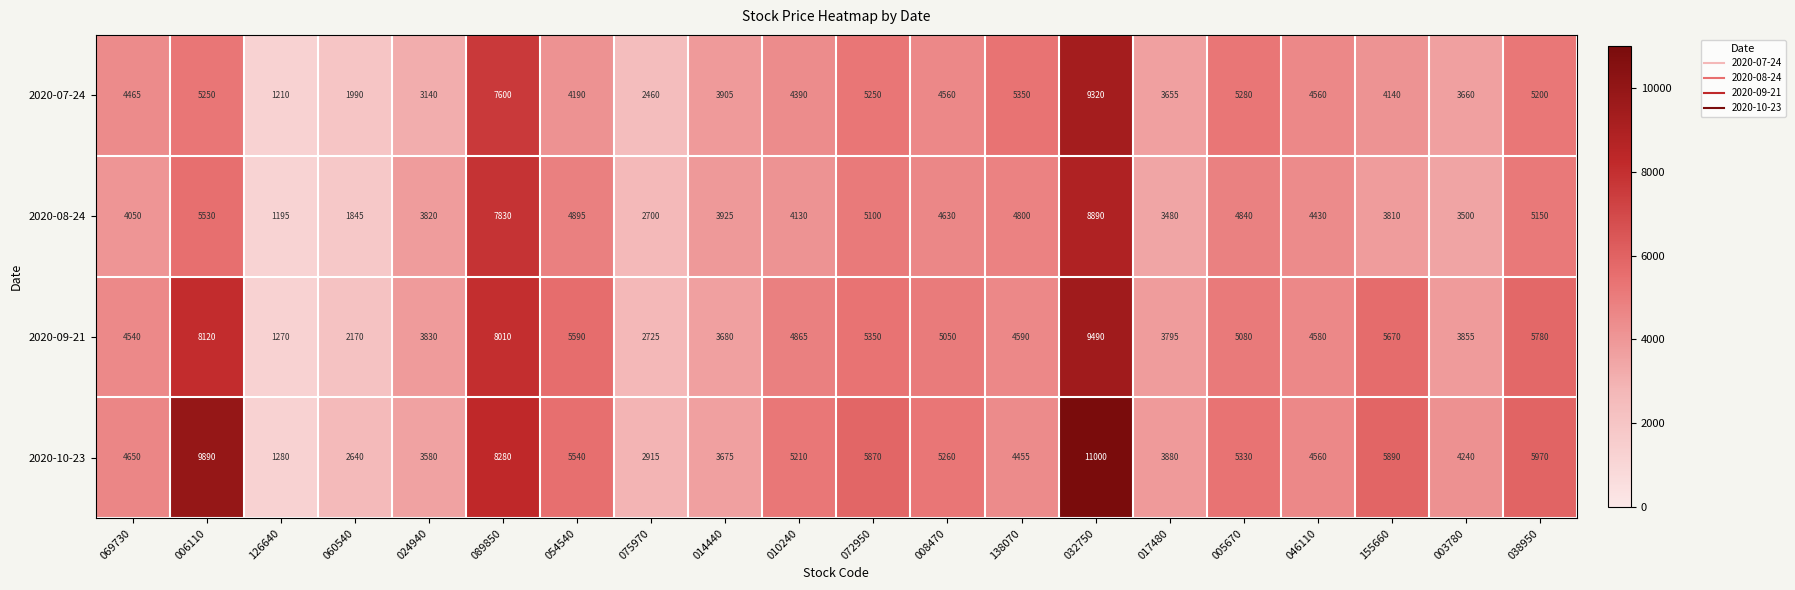

Which category has the lowest value across all series?

126640